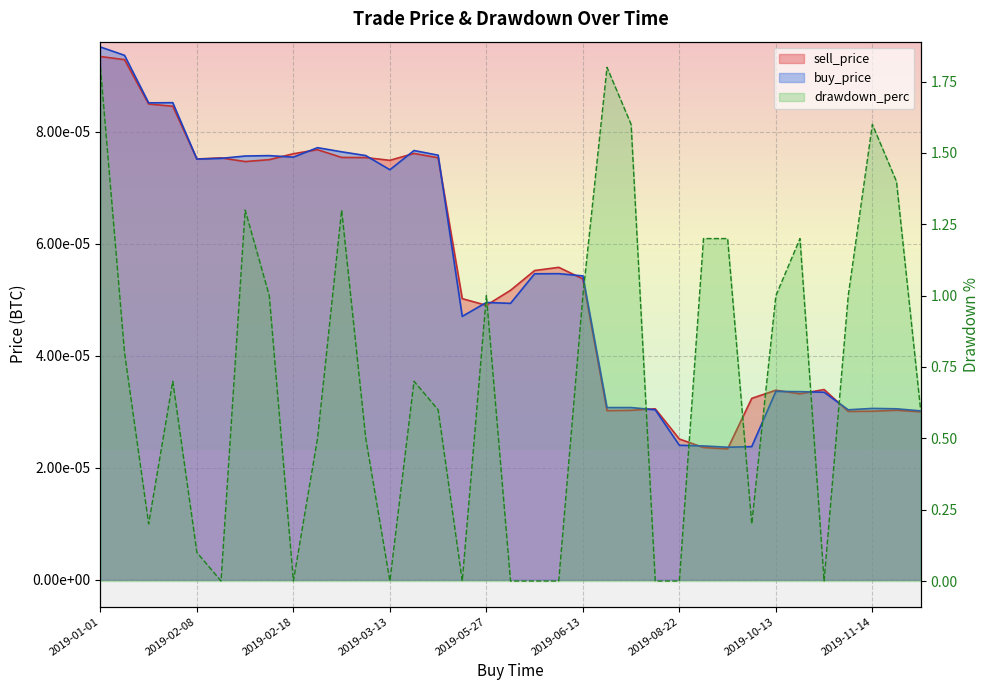

At 2019-03-21, list the series in order from smallest to largest.

sell_price, buy_price, drawdown_perc